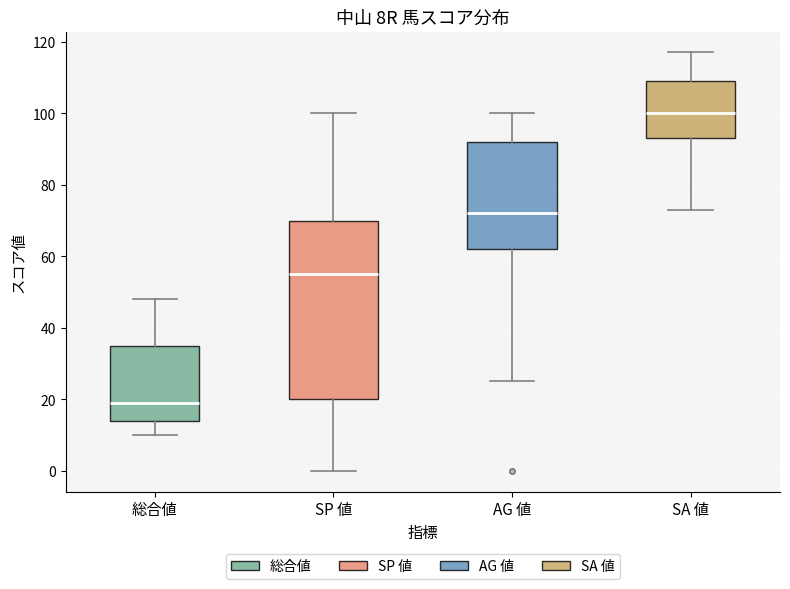

Which box is the tallest, from its lower edge to its upper edge?

SP 値